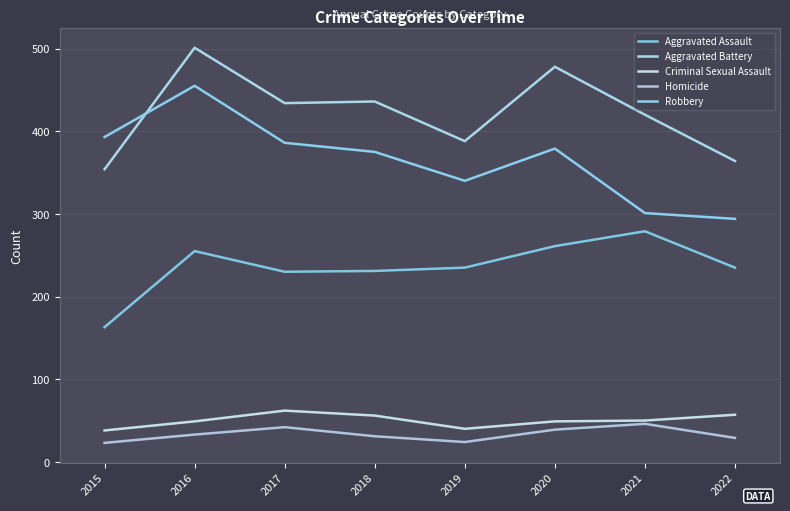

What is the difference between the maximum and minimum values in the Homicide series?

23